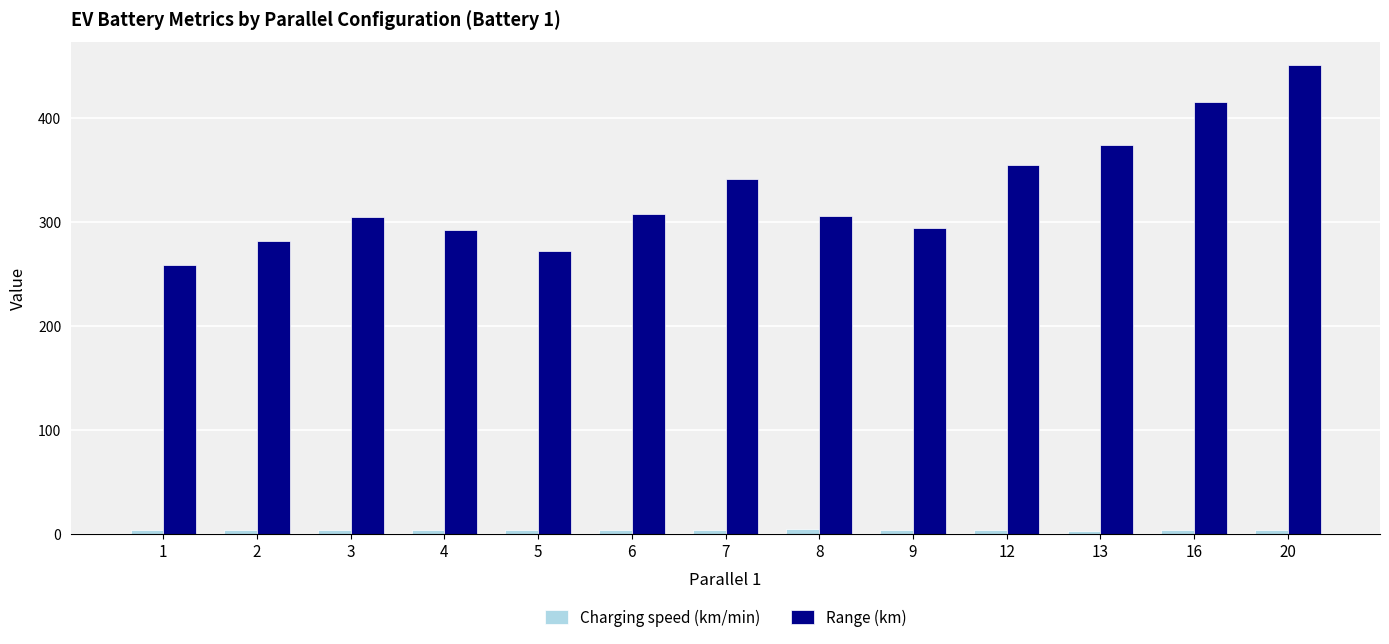

What is the average value of the Range (km) series?

326.8